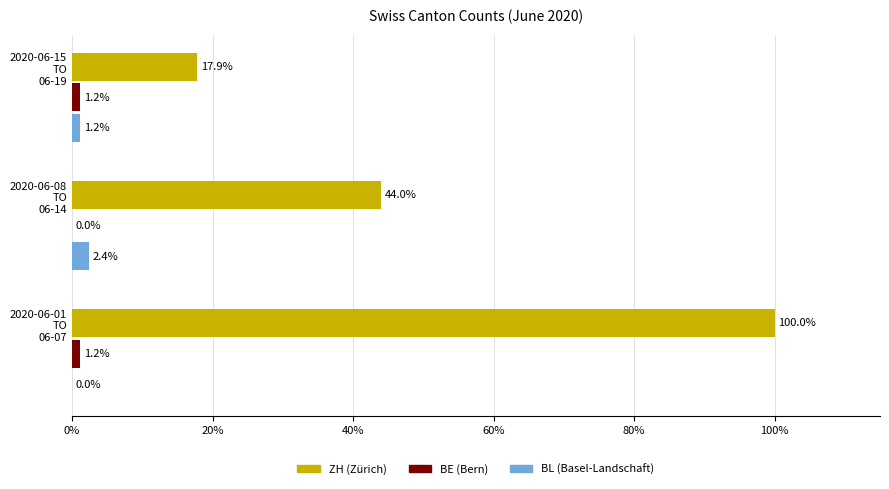

What is the maximum value shown in the chart?

100.0